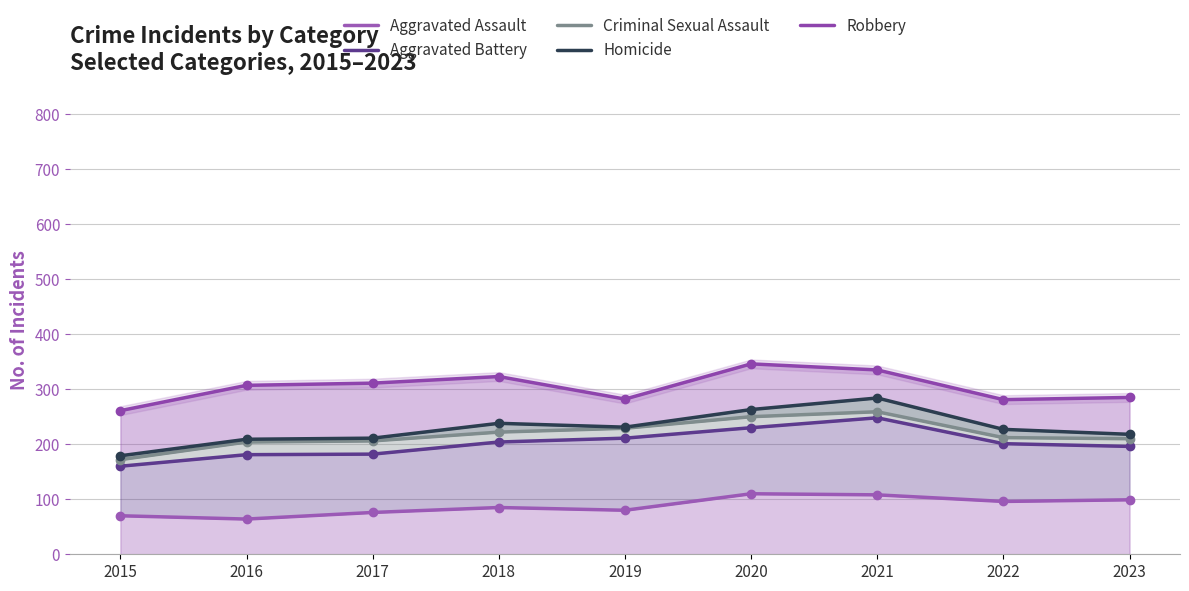

What is the sum of the Criminal Sexual Assault values at 2020 and 2022?

462